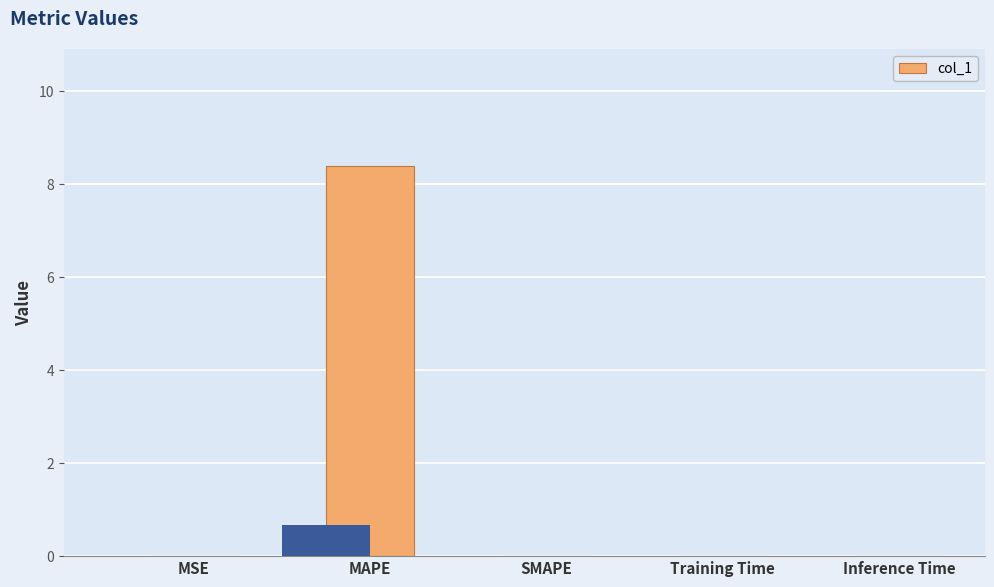

List the labels in order of value, largest first.

MAPE, Training Time, Inference Time, MSE, SMAPE